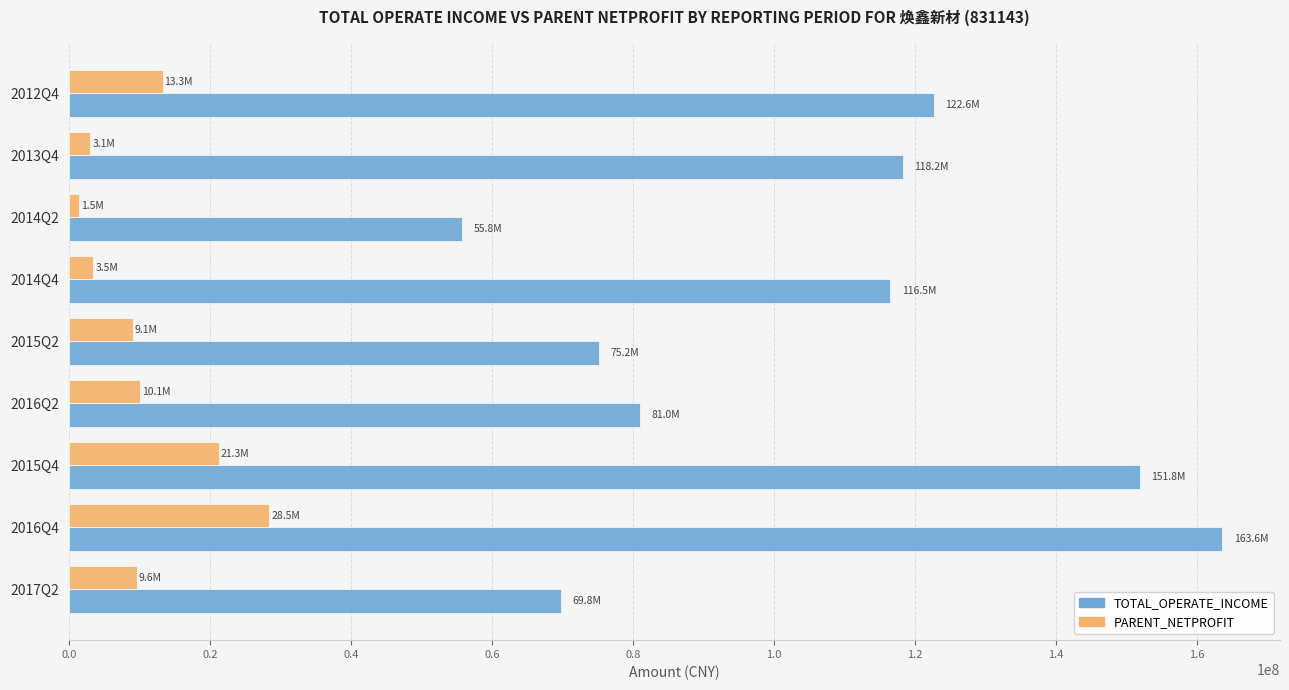

Which category has the highest value in the TOTAL_OPERATE_INCOME series?

2016Q4